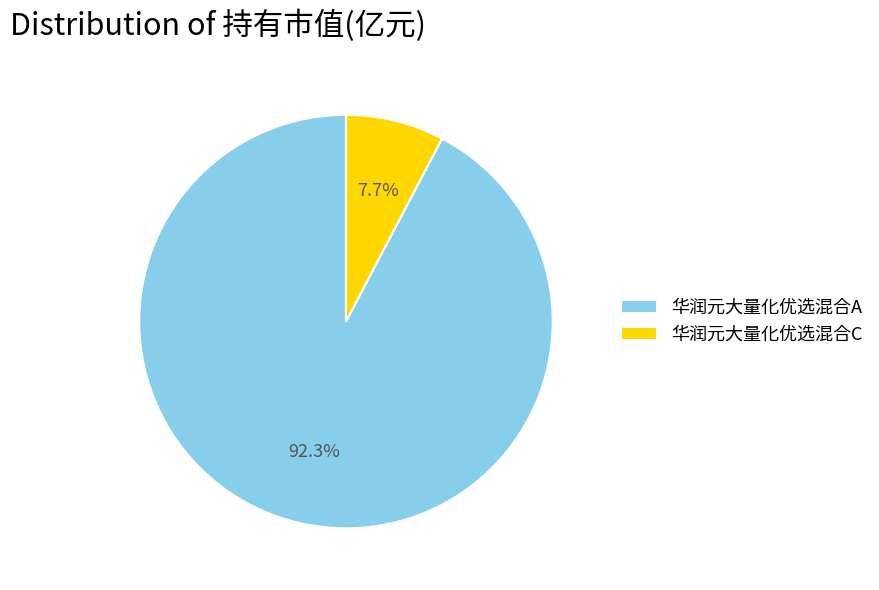

Which category has the biggest portion of the pie?

华润元大量化优选混合A